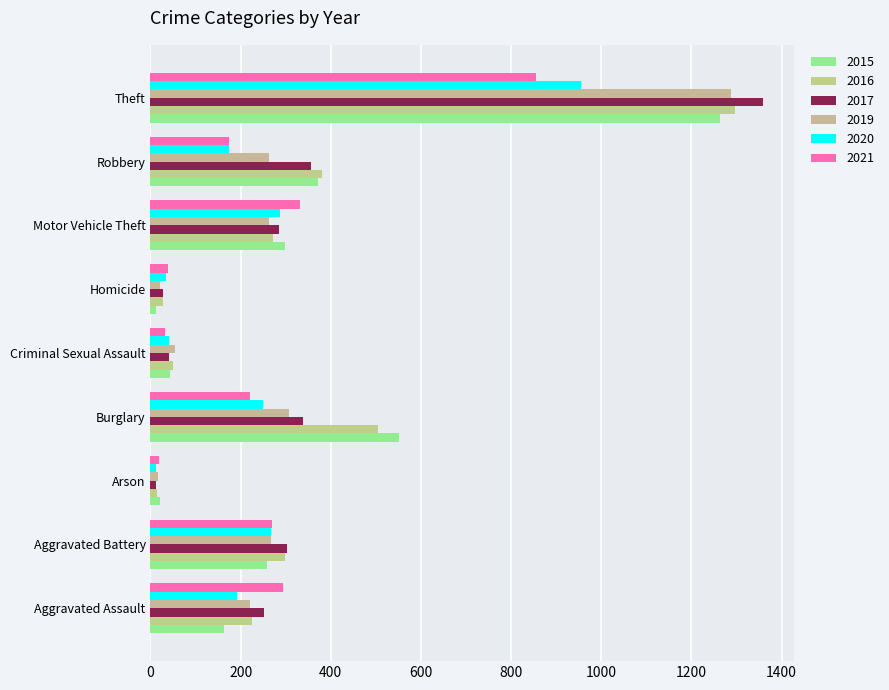

How many data points does each series have?

9